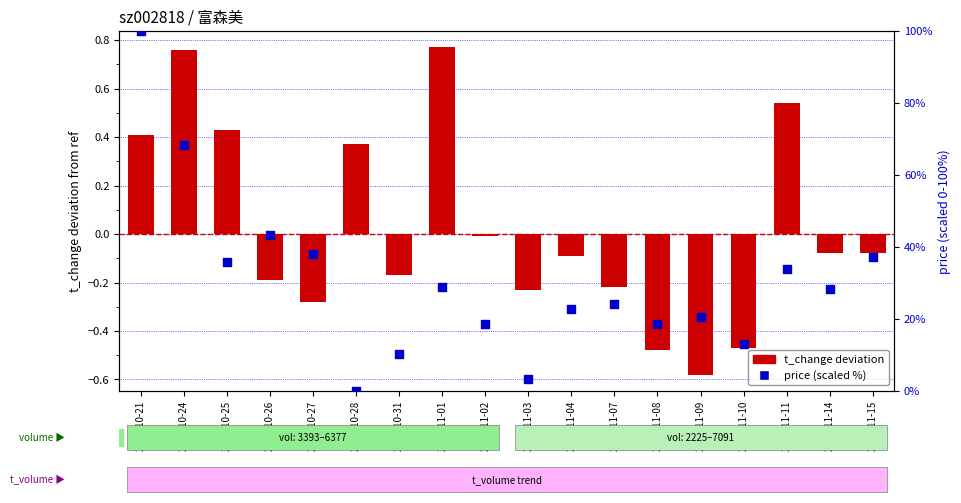

At how many categories does at least one series exceed 77?

1